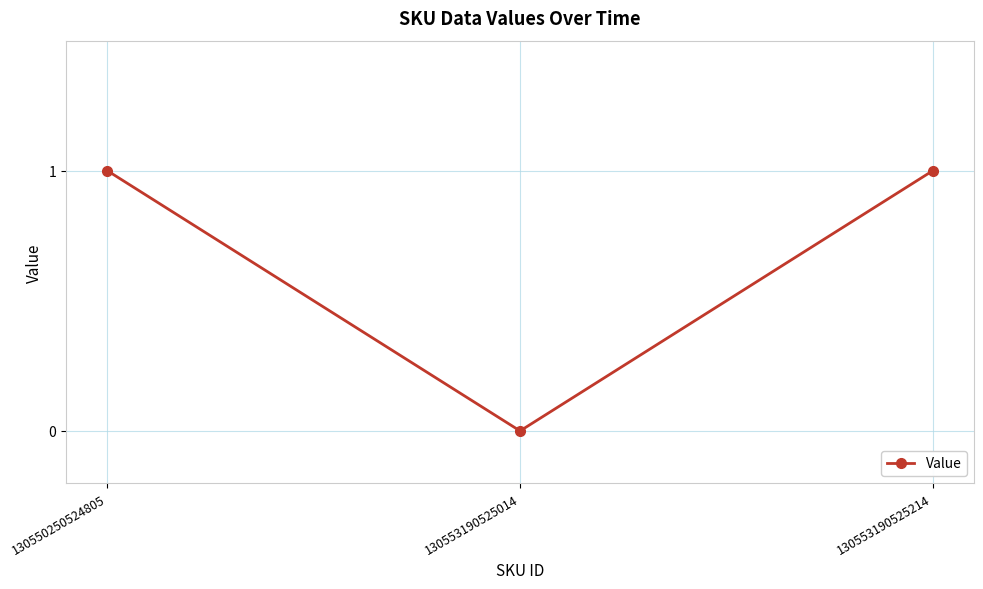

What value does the data have at 130553190525214?

1